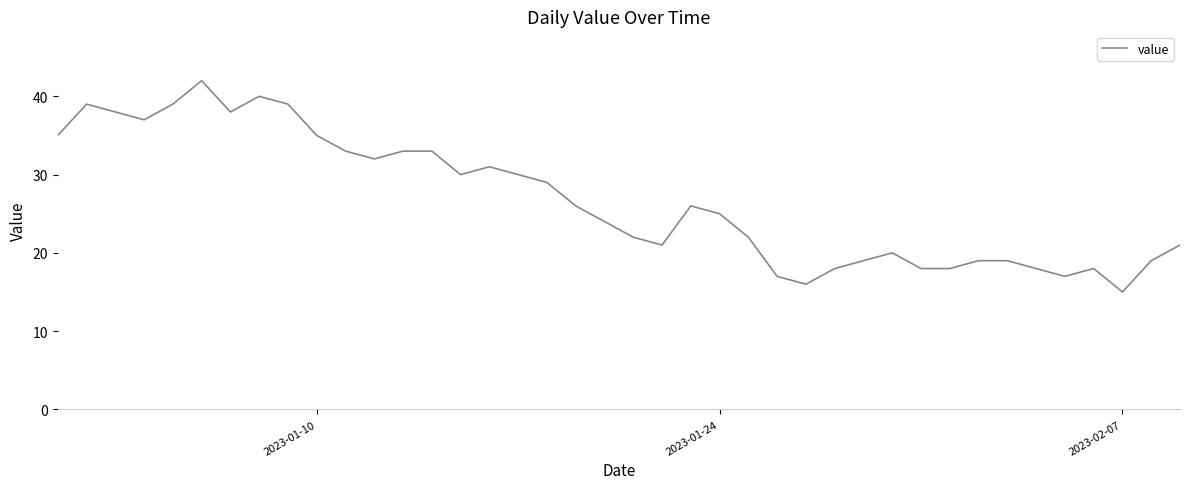

True or false: the data has more than 2 interior local peaks.

True